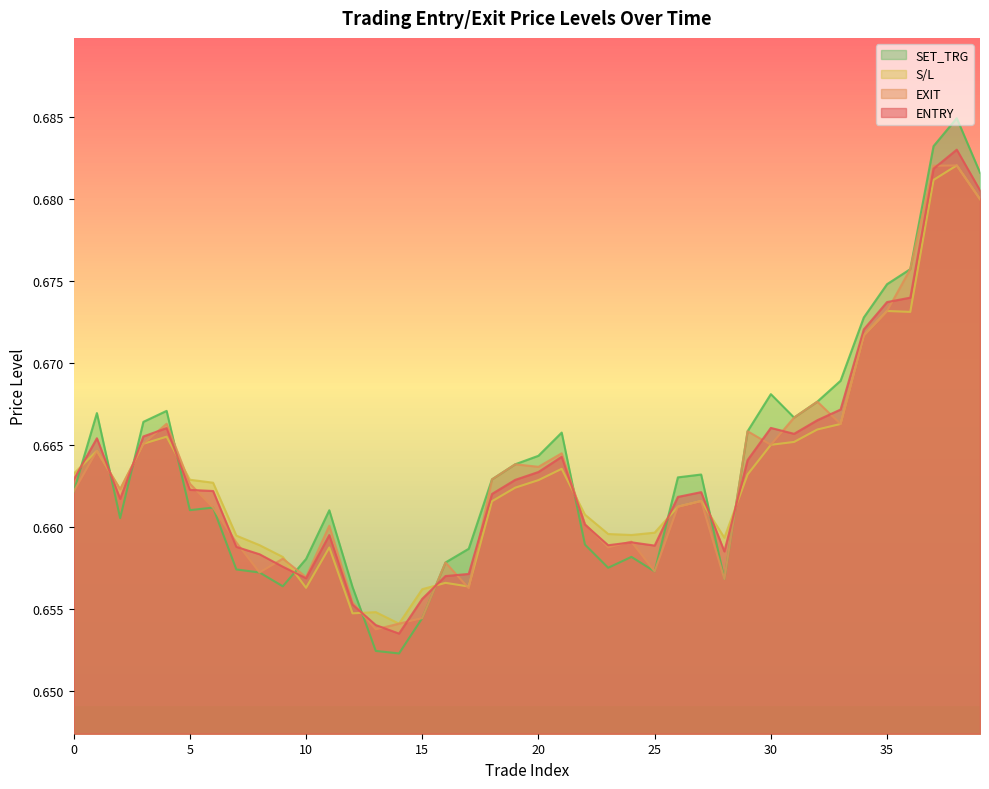

What is the minimum value for SET_TRG?

0.7